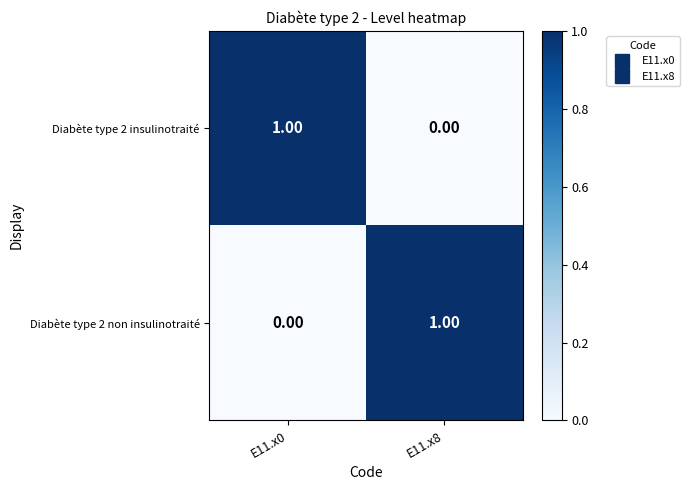

Rank the series at E11.x0 from highest to lowest value.

Diabète type 2 insulinotraité, Diabète type 2 non insulinotraité